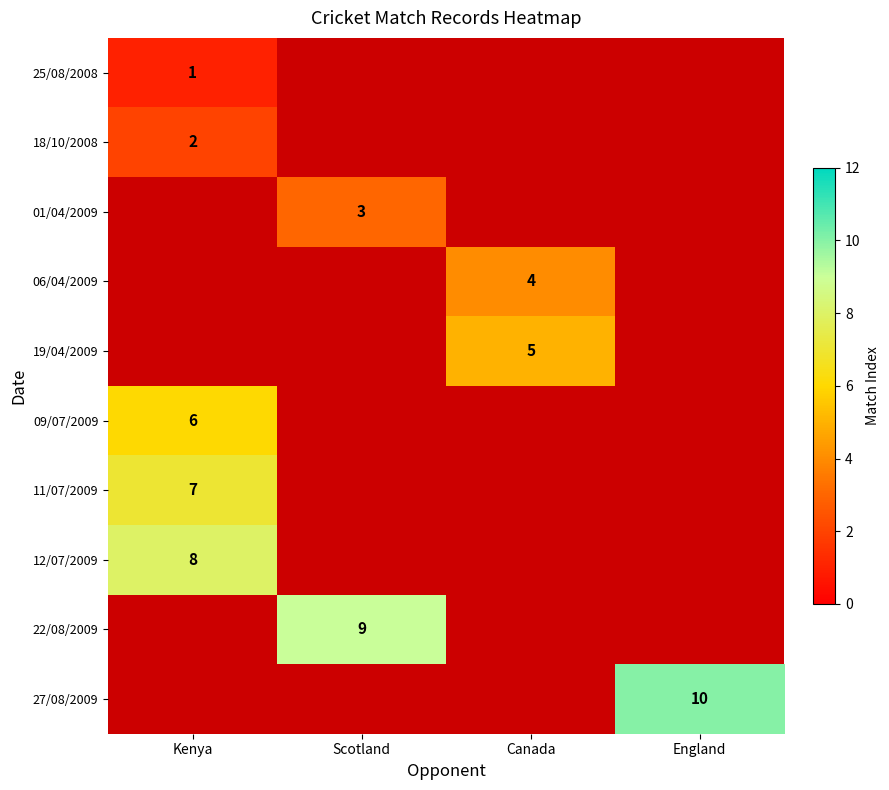

True or false: 01/04/2009 has a value of 3 at Scotland.

True